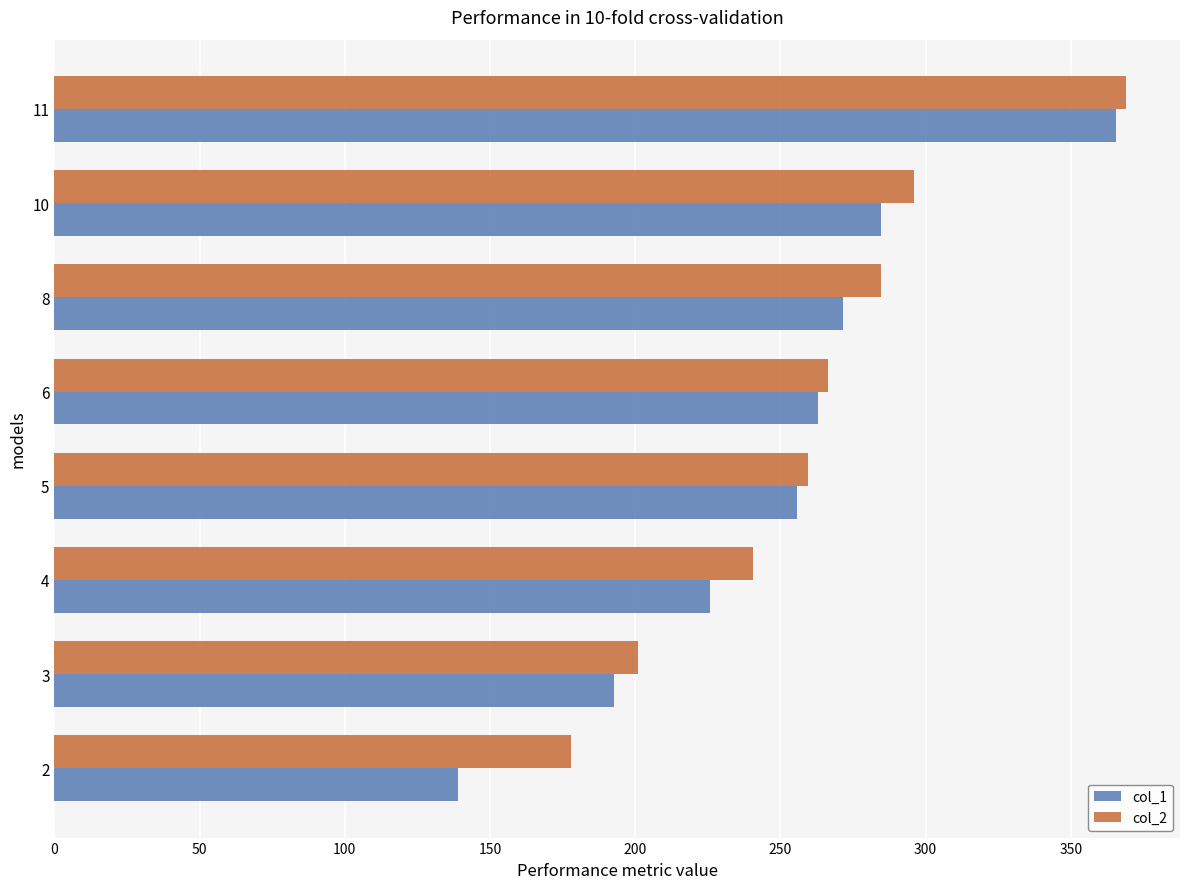

What are all the series names shown in the legend?

col_1, col_2